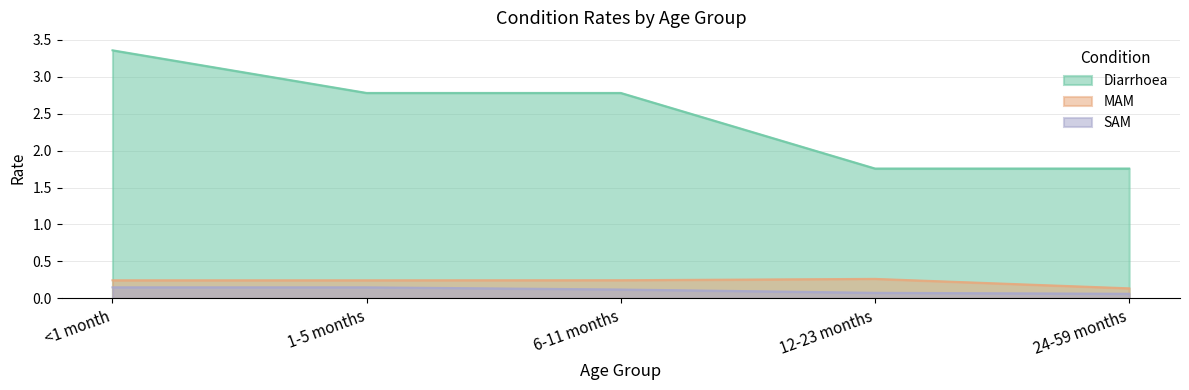

True or false: MAM and Diarrhoea cross at least once.

False